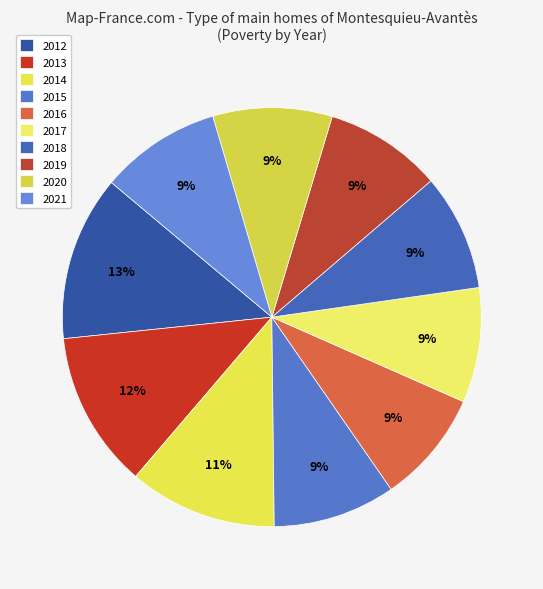

Count the number of slices in the pie.

10